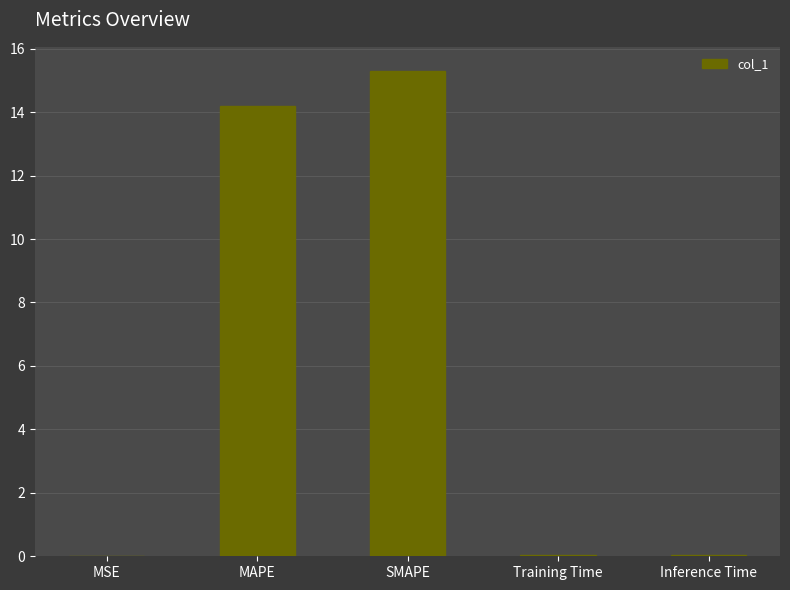

Is it true that the value at Training Time is 0.0?

True